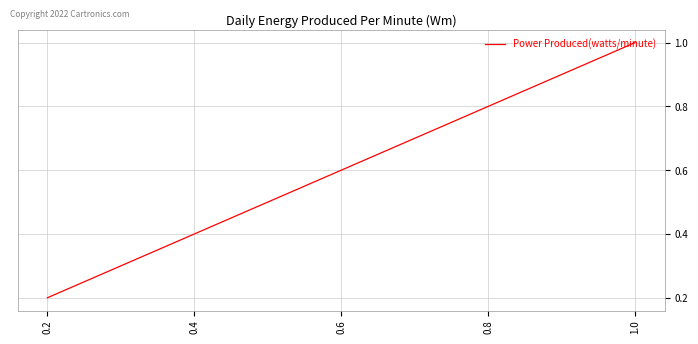

Rank the categories by value from highest to lowest.

1.0, 0.8, 0.6, 0.4, 0.2